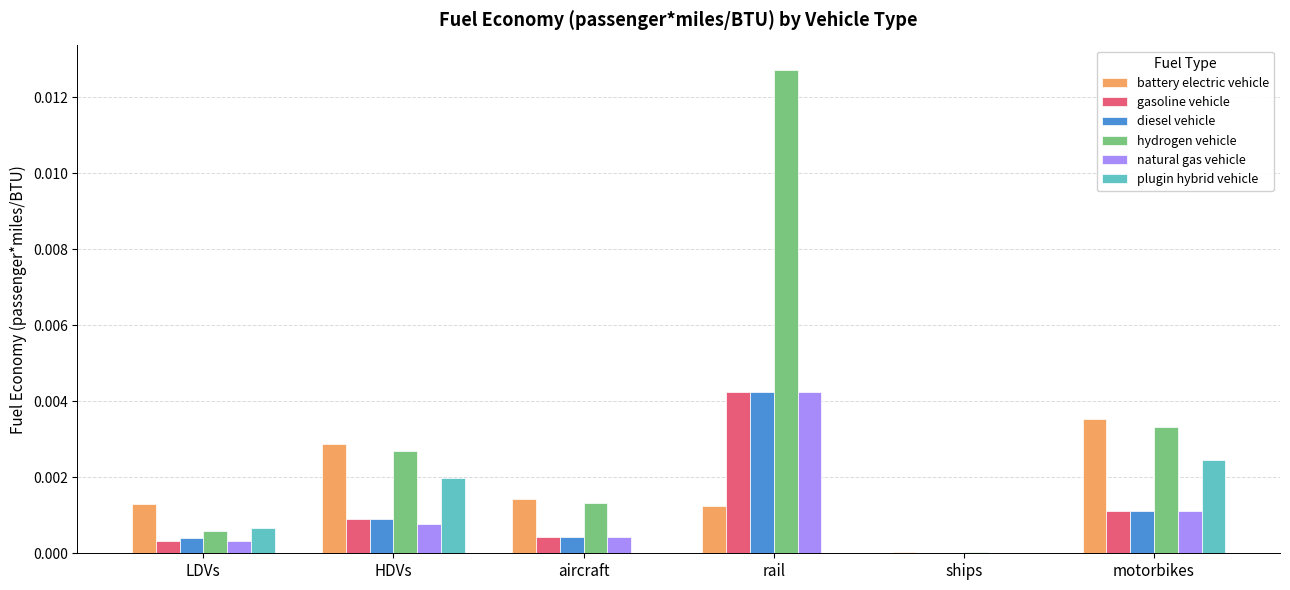

Which series has the largest total across all categories?

hydrogen vehicle